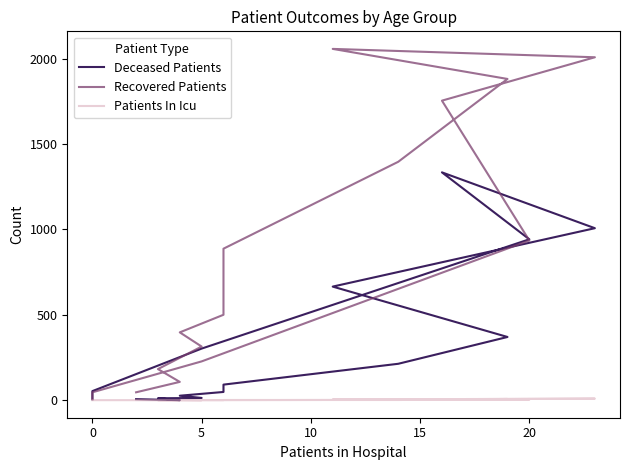

Is it true that Deceased Patients equals 1007 at 10?

True